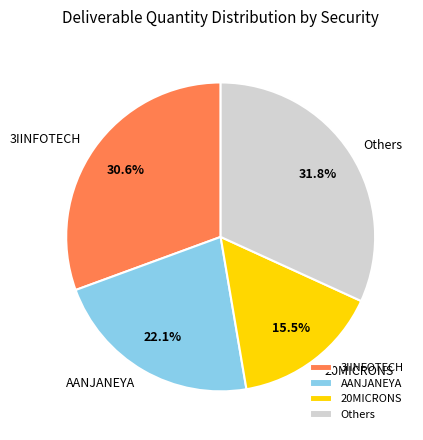

Count the number of slices in the pie.

4